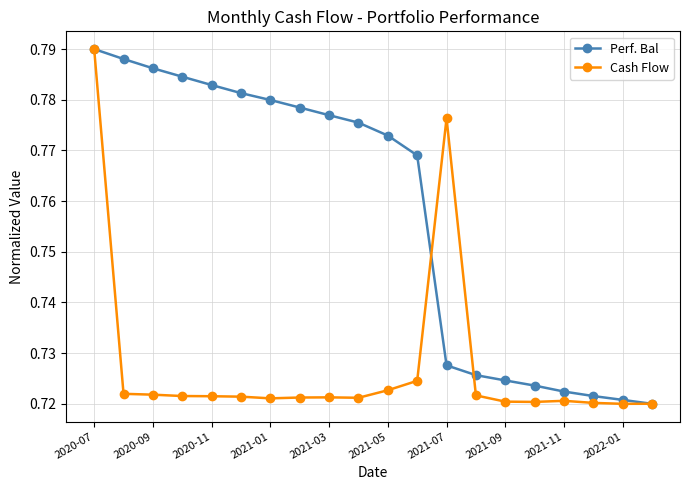

At how many categories does at least one series exceed 0?

20